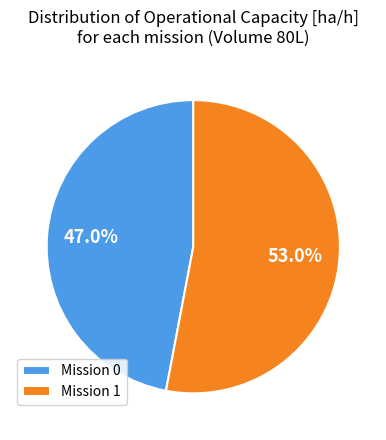

Does Mission 1 represent more than half of the total?

Yes